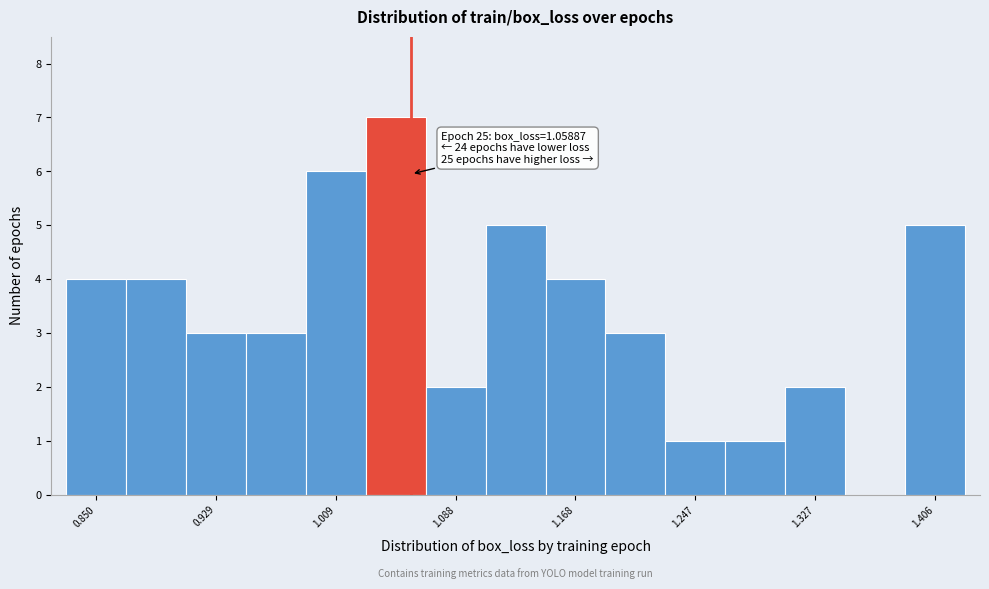

Around what value on the x-axis is the tallest bar? Give the approximate position of its centre, as read against the axis.

1.05